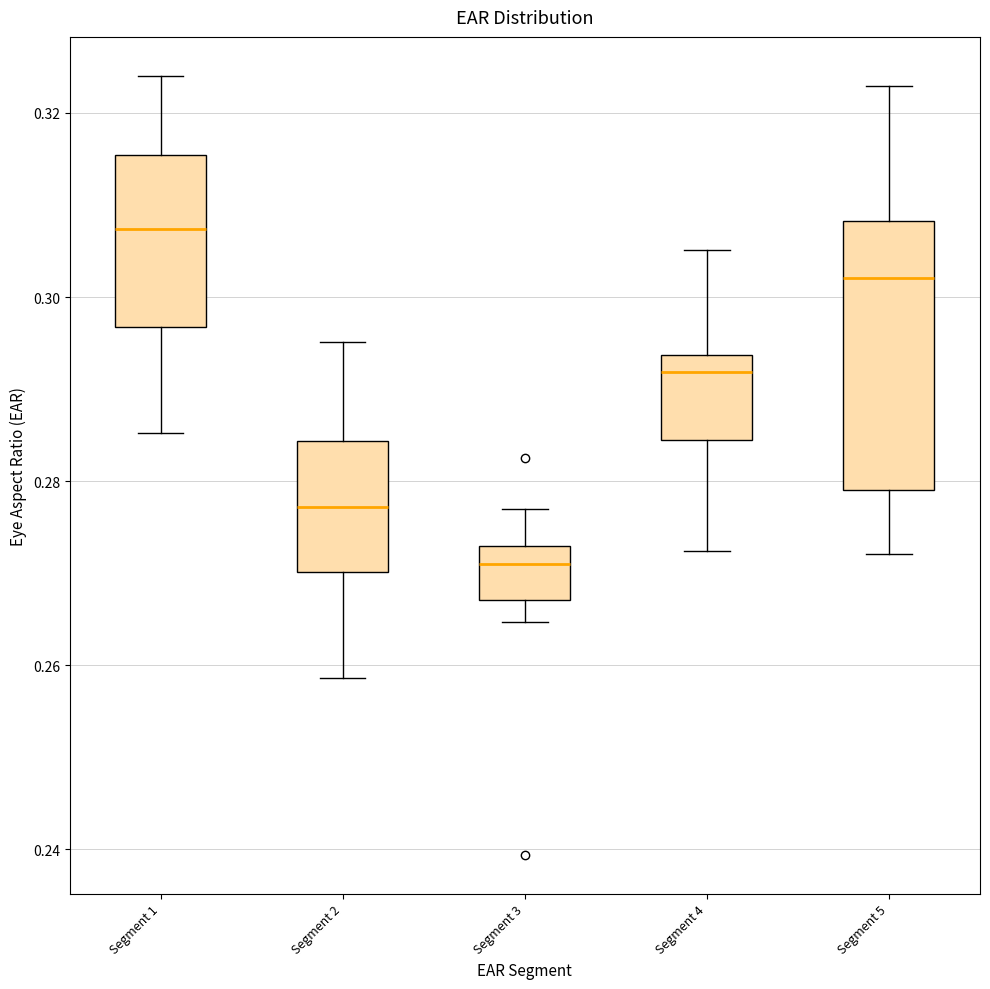

Reading left to right, transcribe this box plot: for each box, give where its median line is, the range the box spans, and where its two whiskers end, as read against the y-axis. The values are not printed on the chart, so give them approximately, as read against the axis.

Segment 1: median 0.308, box 0.296 to 0.316, whiskers 0.286 to 0.324
Segment 2: median 0.278, box 0.270 to 0.284, whiskers 0.258 to 0.296
Segment 3: median 0.270, box 0.268 to 0.272, whiskers 0.264 to 0.276
Segment 4: median 0.292, box 0.284 to 0.294, whiskers 0.272 to 0.306
Segment 5: median 0.302, box 0.278 to 0.308, whiskers 0.272 to 0.322